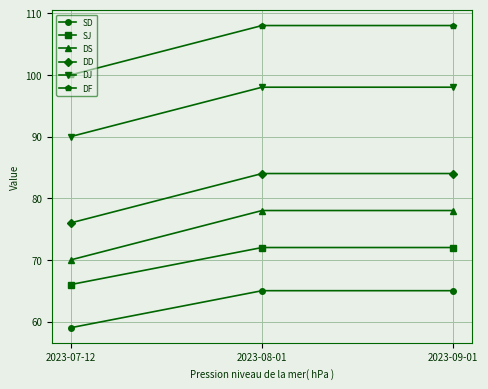

Count the SD values in the range 59 to 65.

3